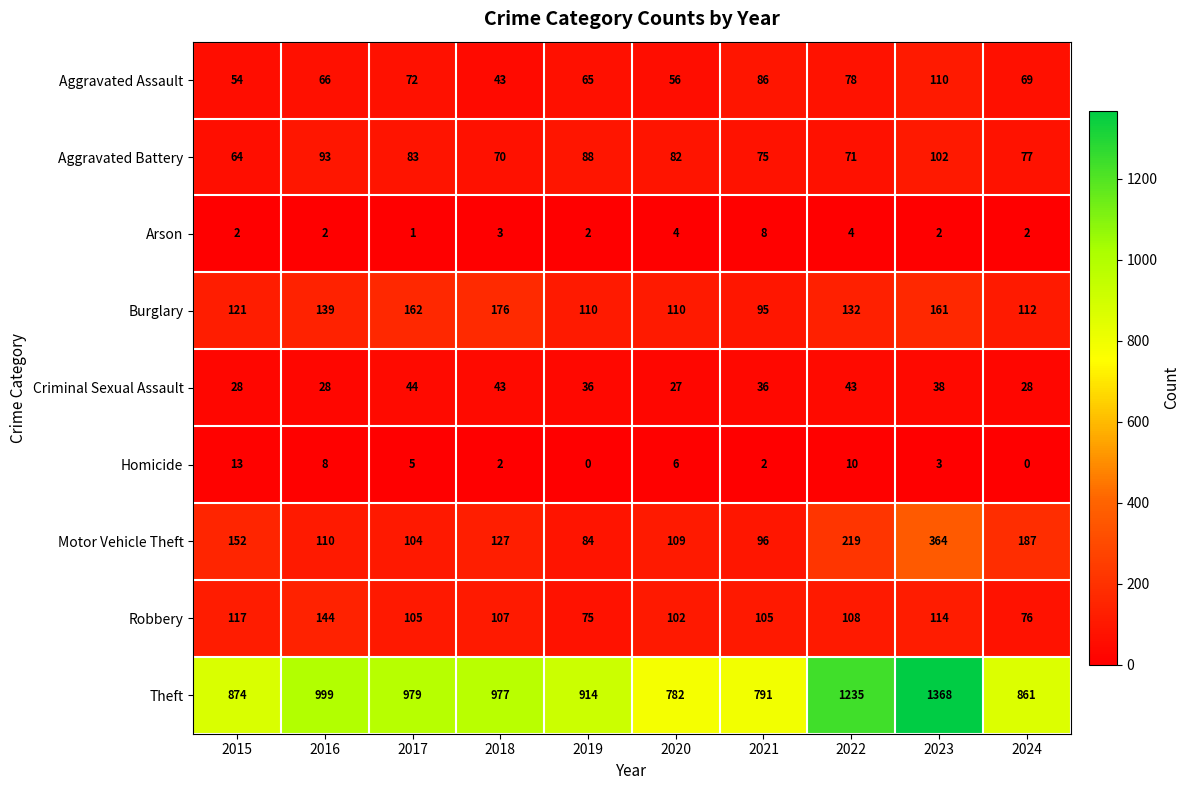

How many data points in Burglary are less than 132?

5